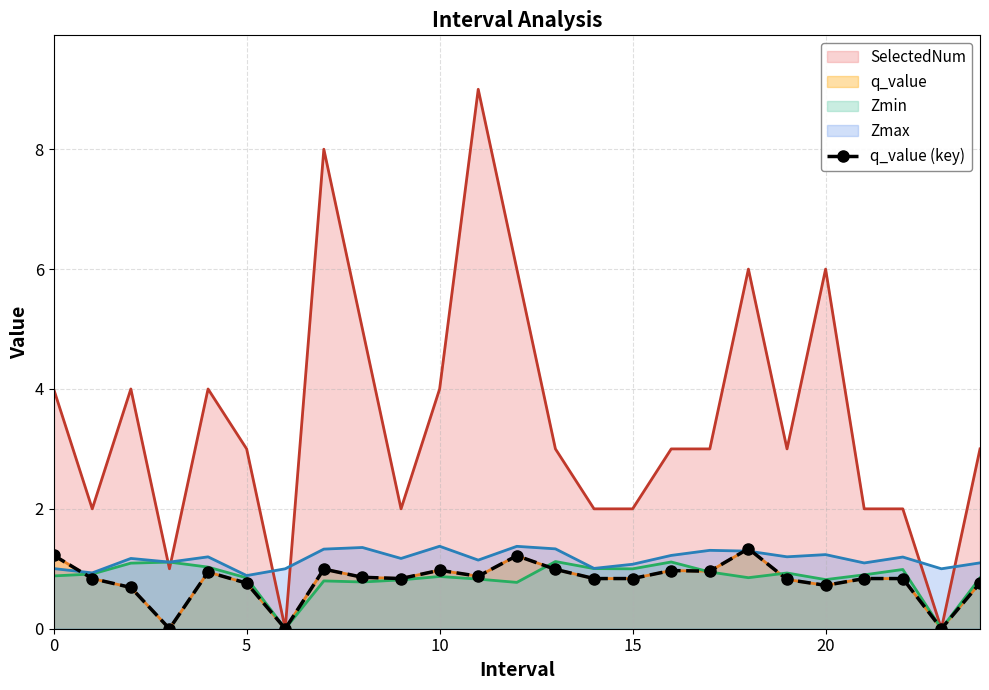

What is the label of the 5th point from the right?

20